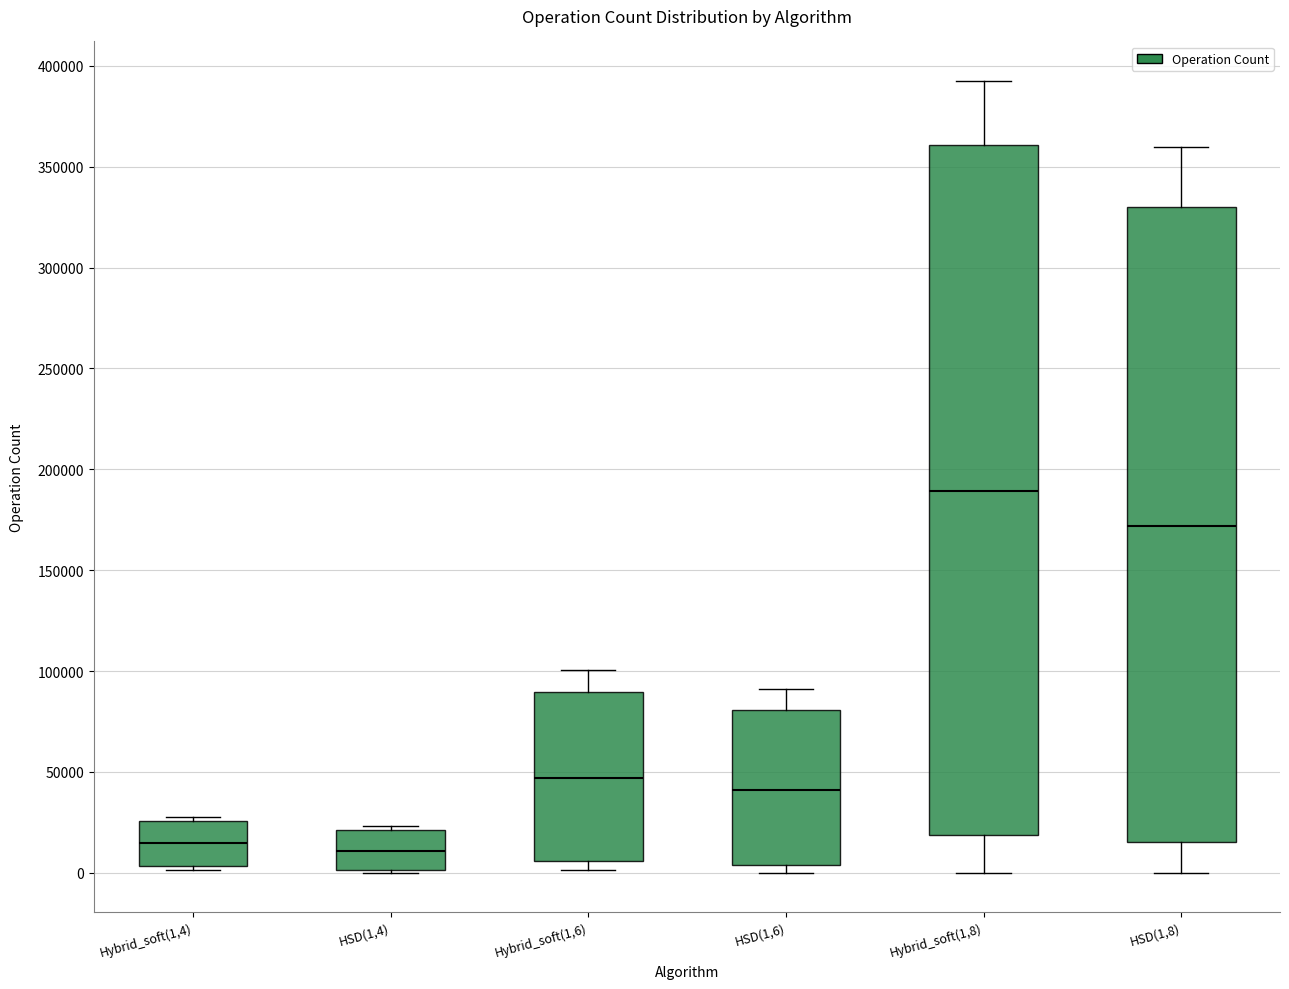

Which box has the highest median line?

Hybrid_soft(1,8)